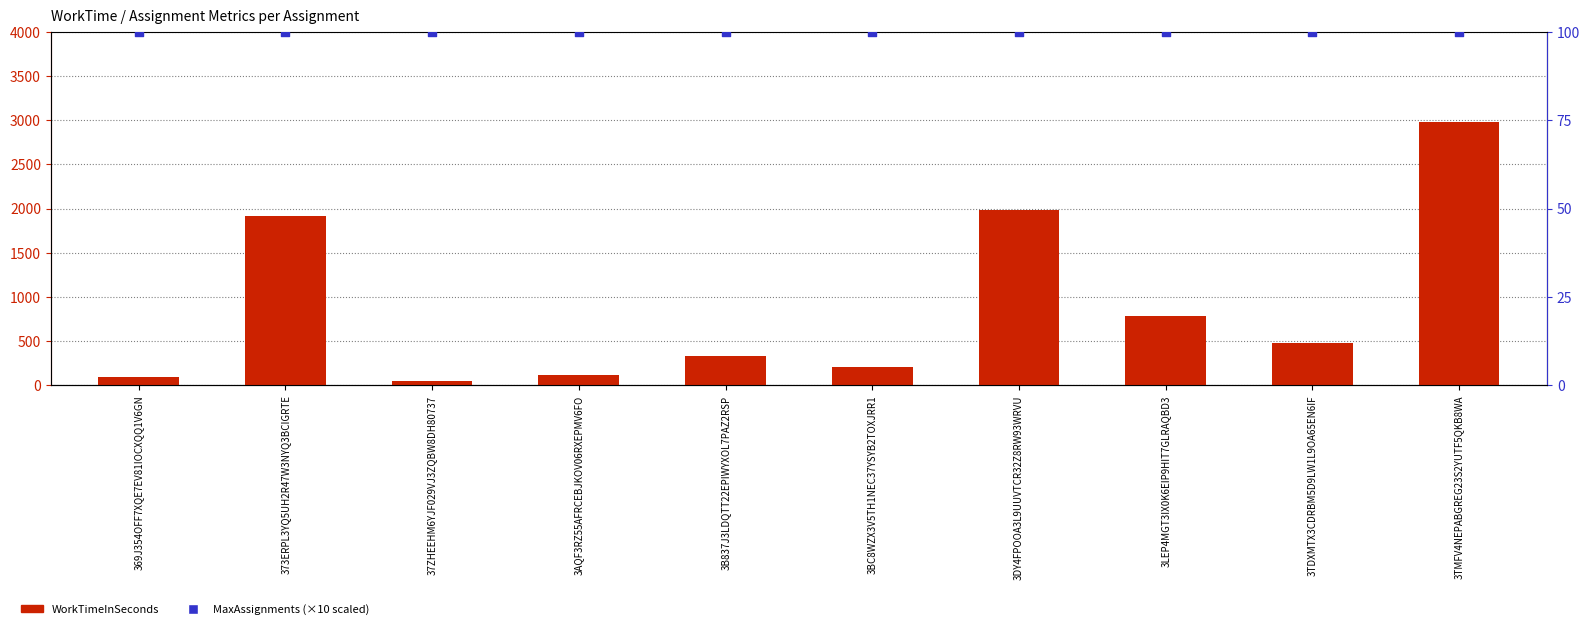

Which series has the largest total across all categories?

WorkTimeInSeconds